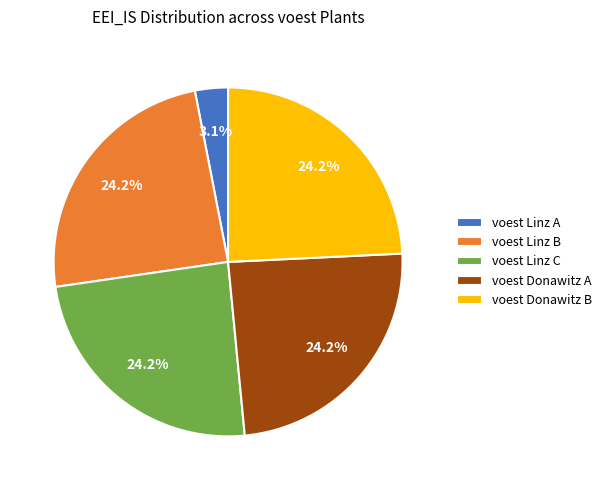

The voest Donawitz A slice represents 24% of the pie. True or false?

True